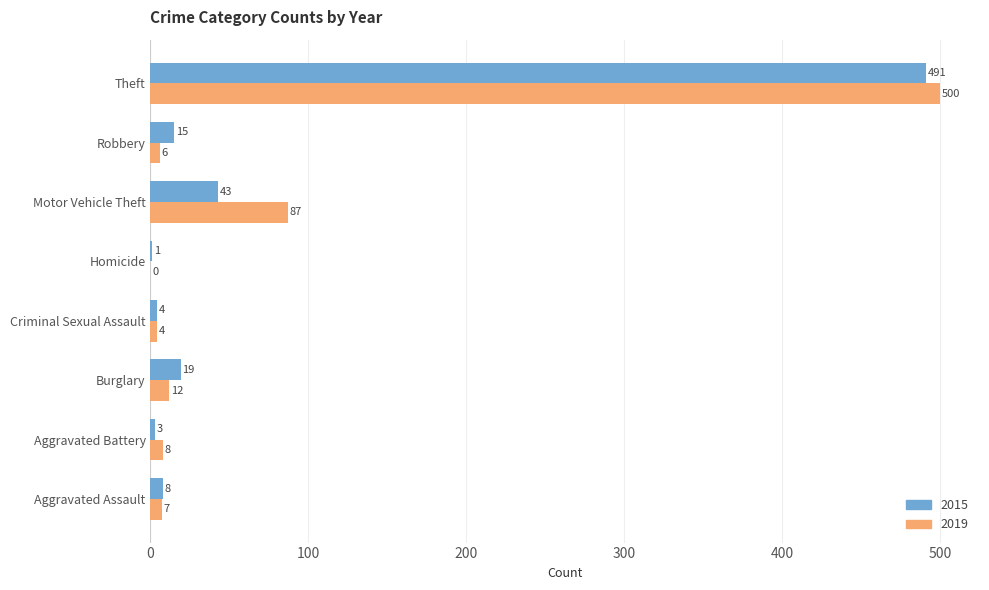

Is the value of 2015 at Criminal Sexual Assault greater than the value of 2019 at Aggravated Assault?

No